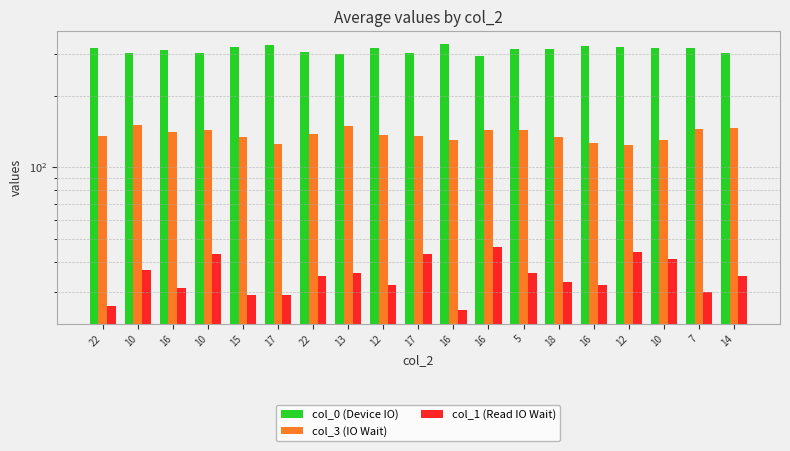

What is the difference between the second highest and minimum values in the col_0 (Device IO) series?

33